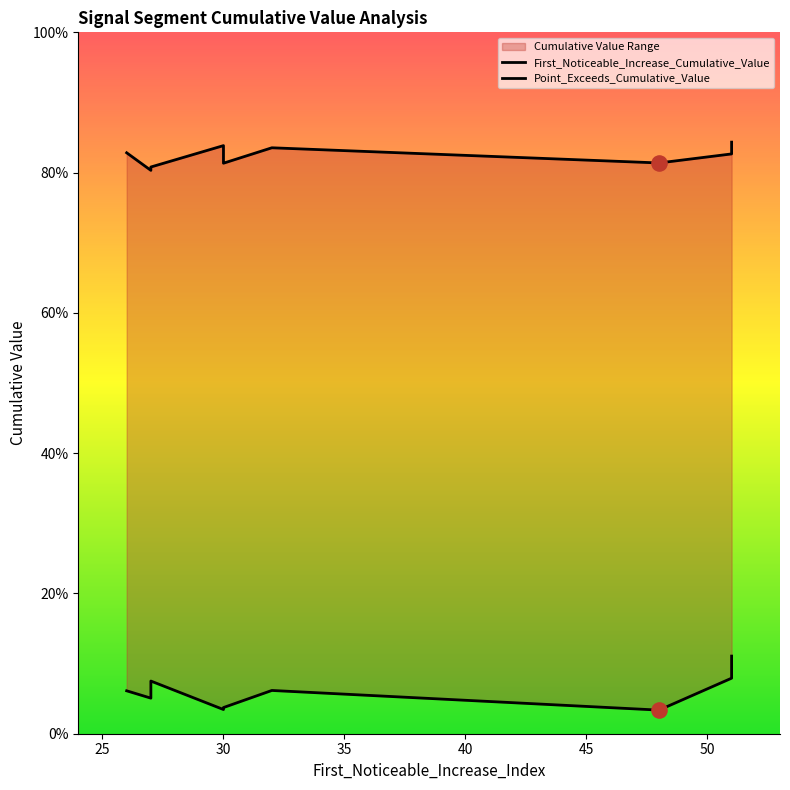

What is the total value across all series at 50?

0.9